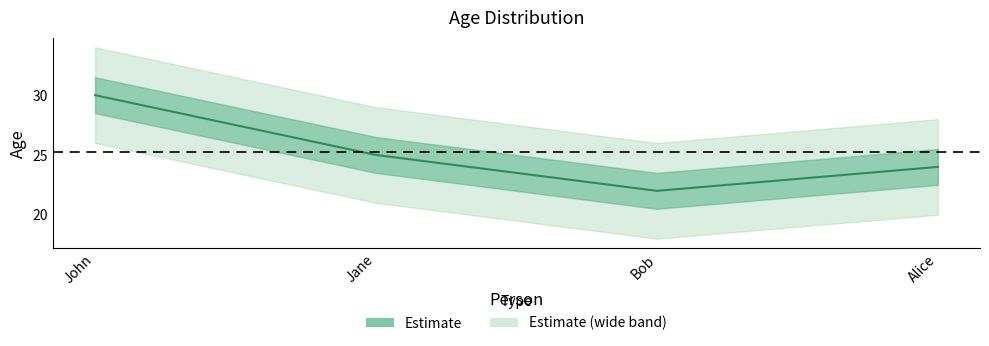

At which label does the data first exceed 25?

John